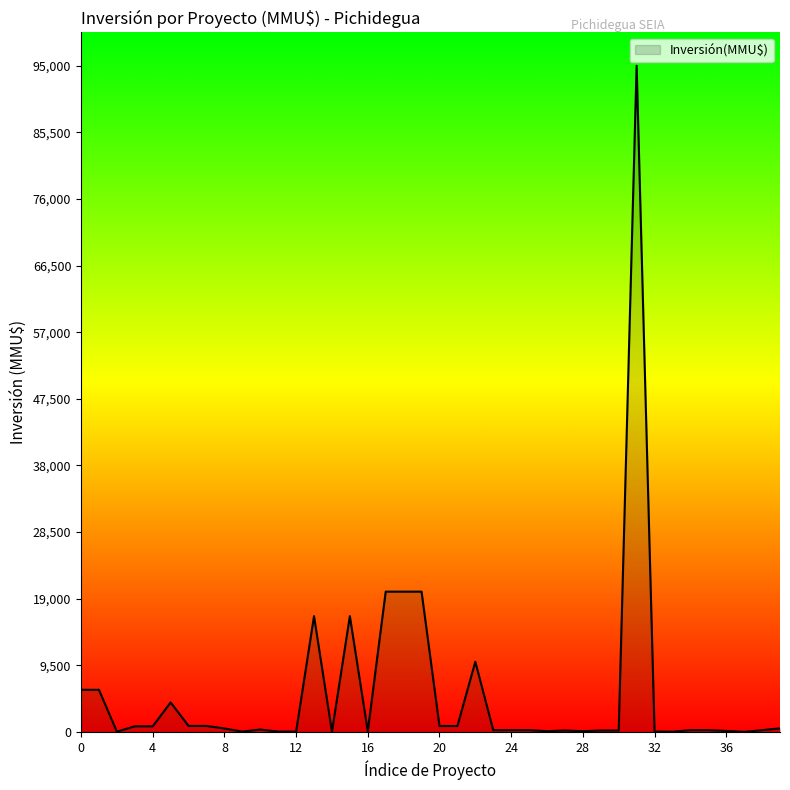

What is the maximum value shown in the chart?

95000